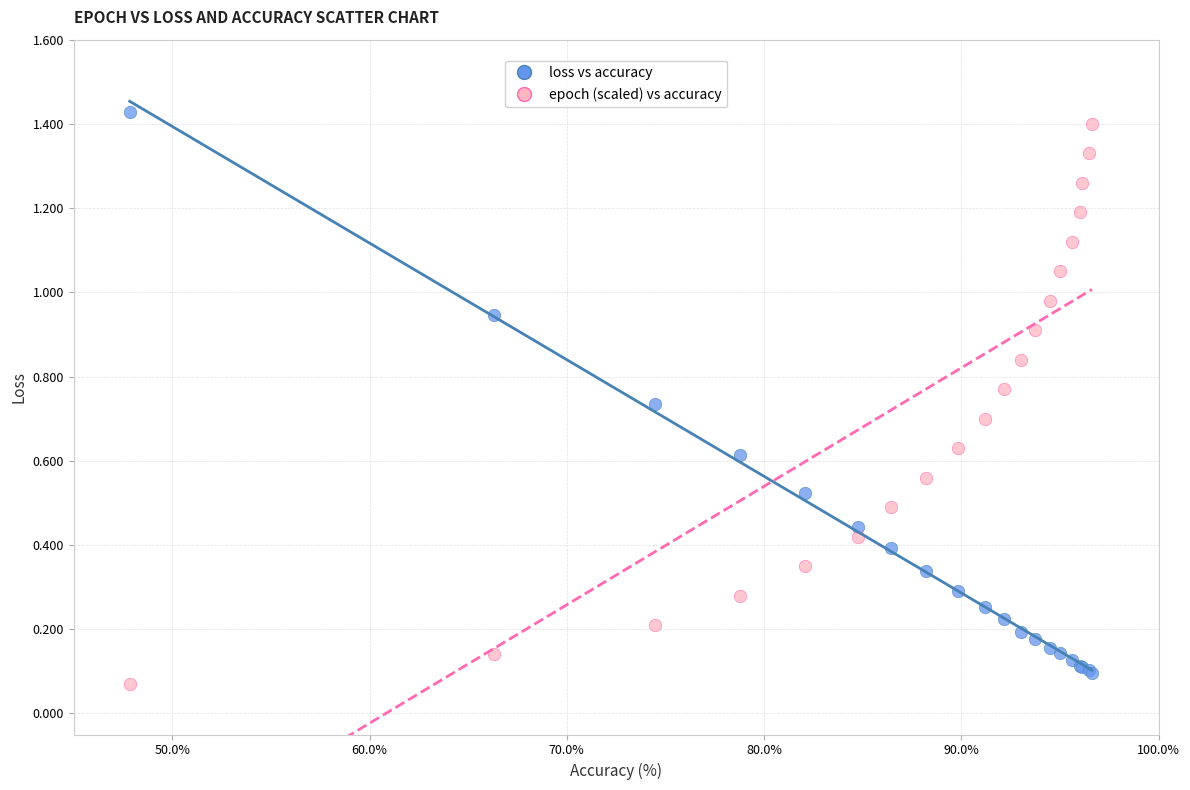

Which series reaches the maximum Y coordinate?

loss vs accuracy